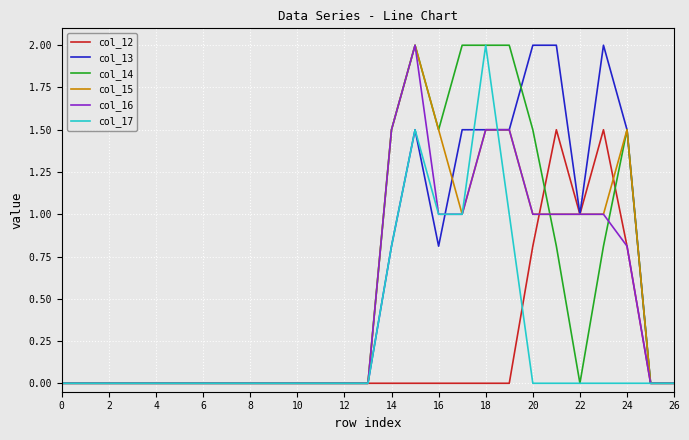

How many lines are shown in the chart?

6